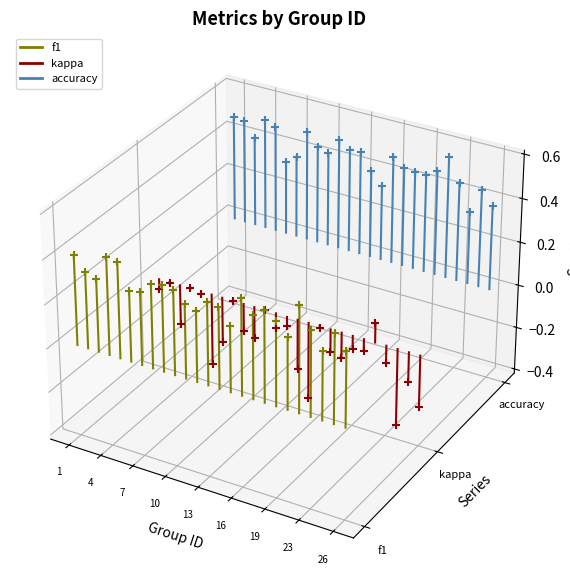

Which series contains the lowest Y value?

f1